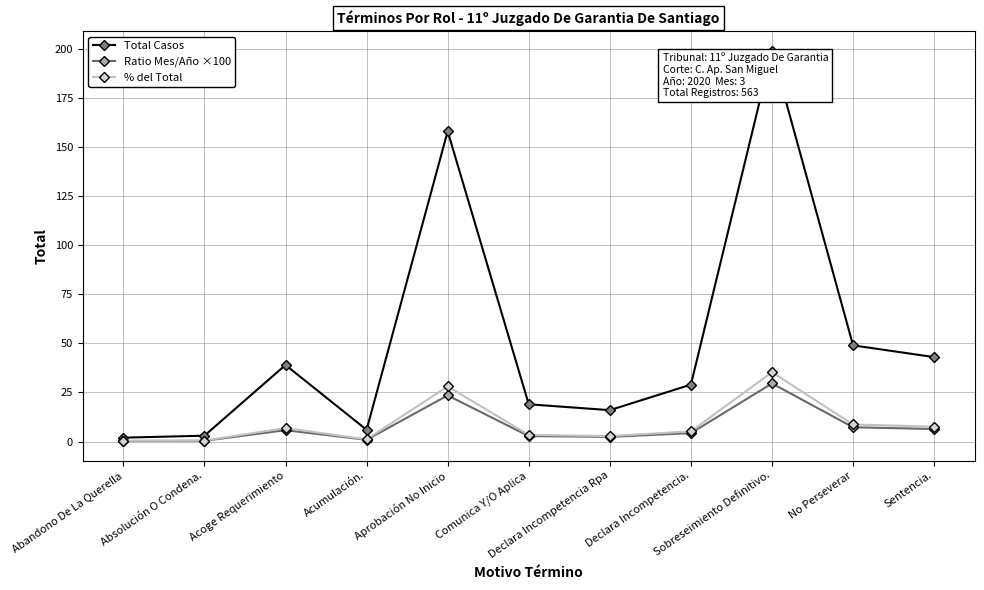

True or false: Ratio Mes/Año ×100 has a value of 29.6 at Sobreseimiento Definitivo..

True